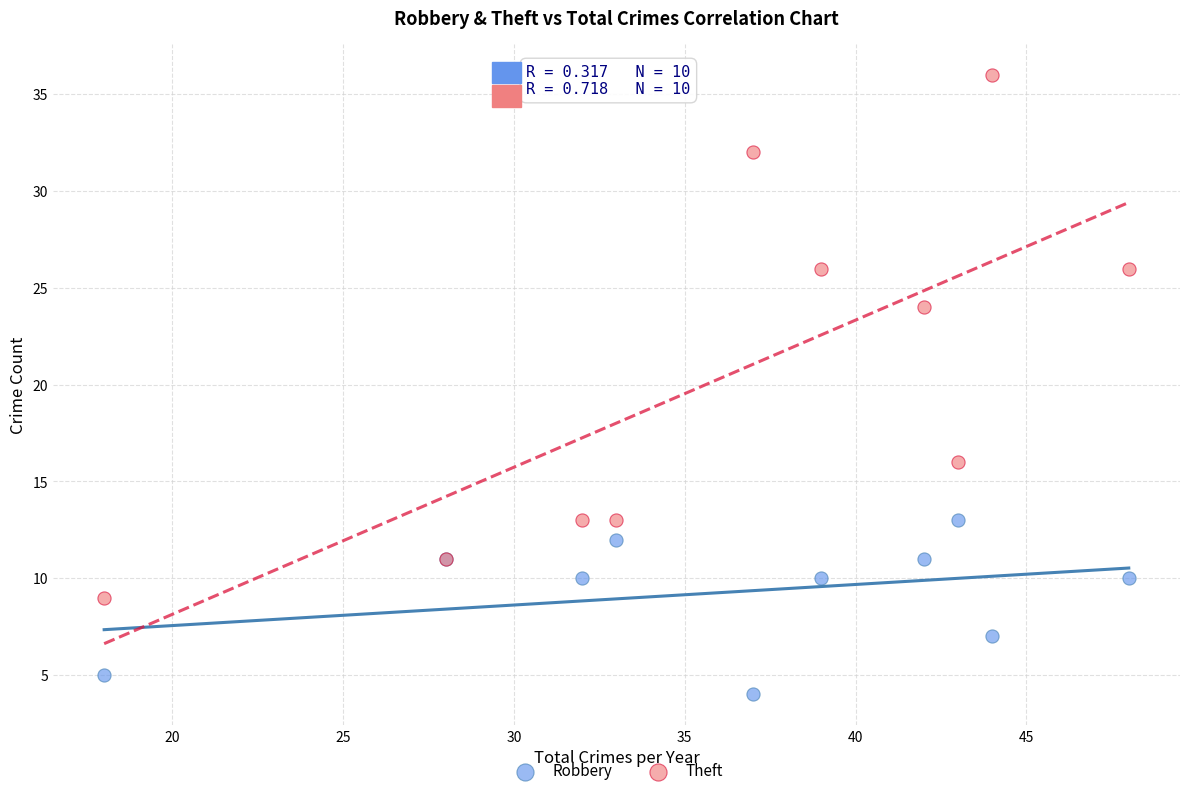

In the Theft series, what Y value is closest to 22?

24